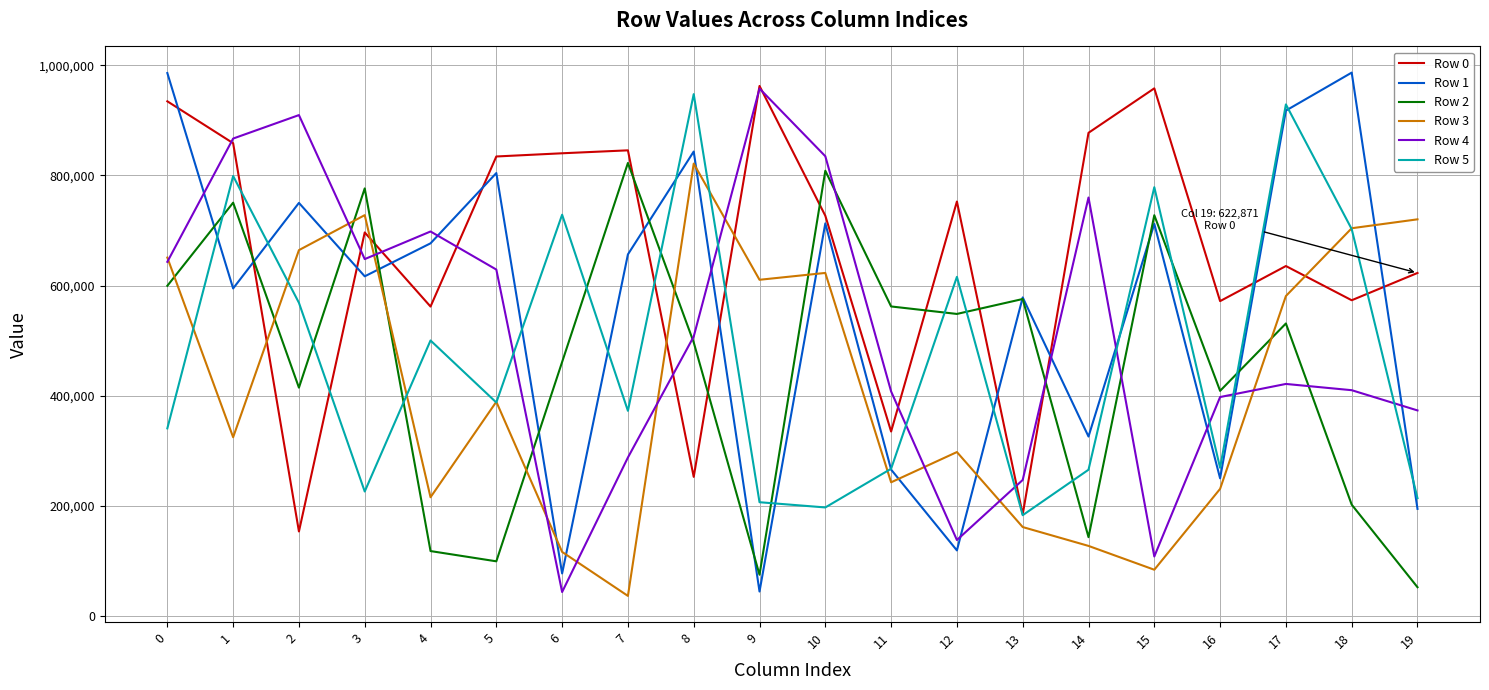

What is the difference between the second highest and second lowest values in the Row 3 series?

644095